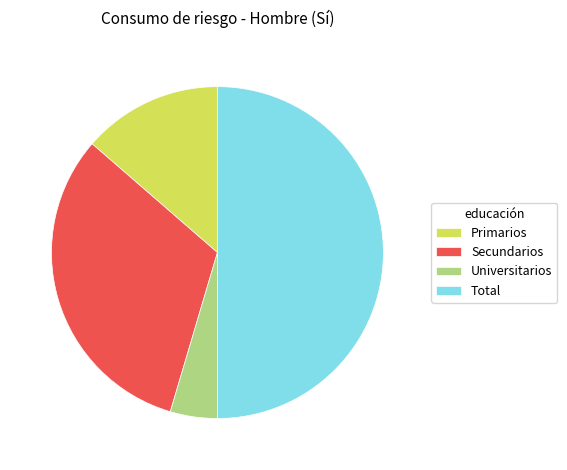

Is the sum of Total and Secundarios greater than half?

Yes